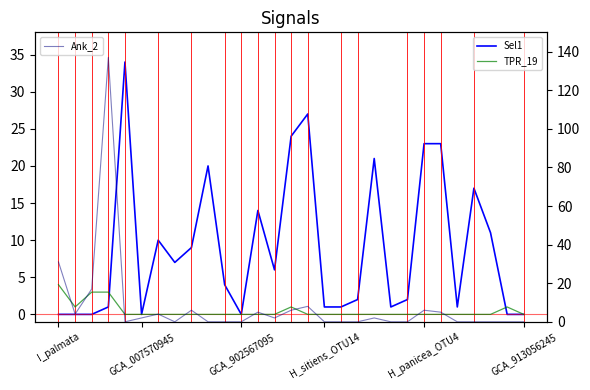

How many values in Sel1 are above zero?

22